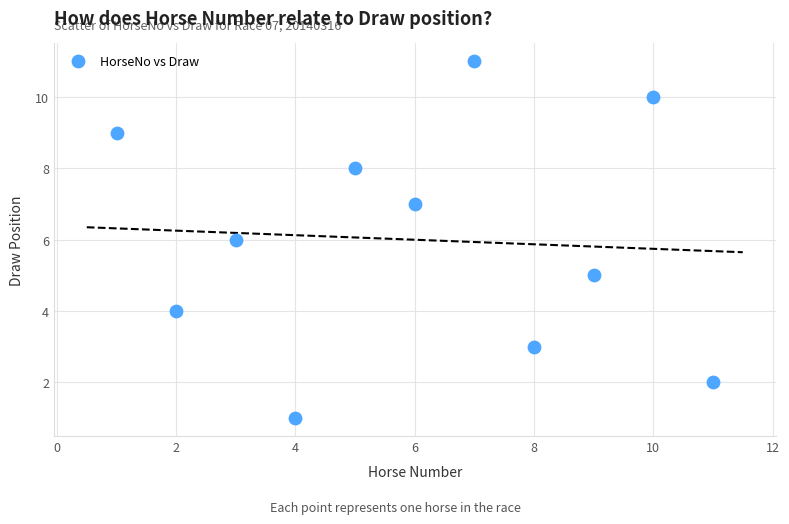

What is the range of X values (max minus min)?

10